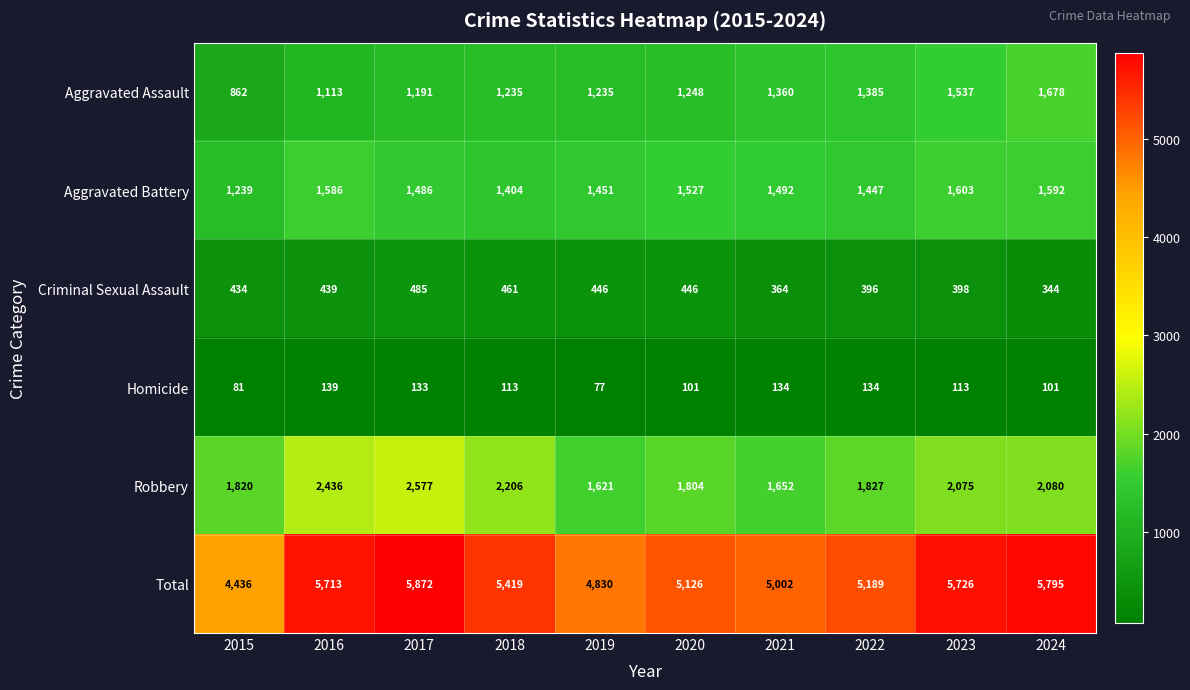

At 2015, list the series in order from largest to smallest.

Total, Robbery, Aggravated Battery, Aggravated Assault, Criminal Sexual Assault, Homicide